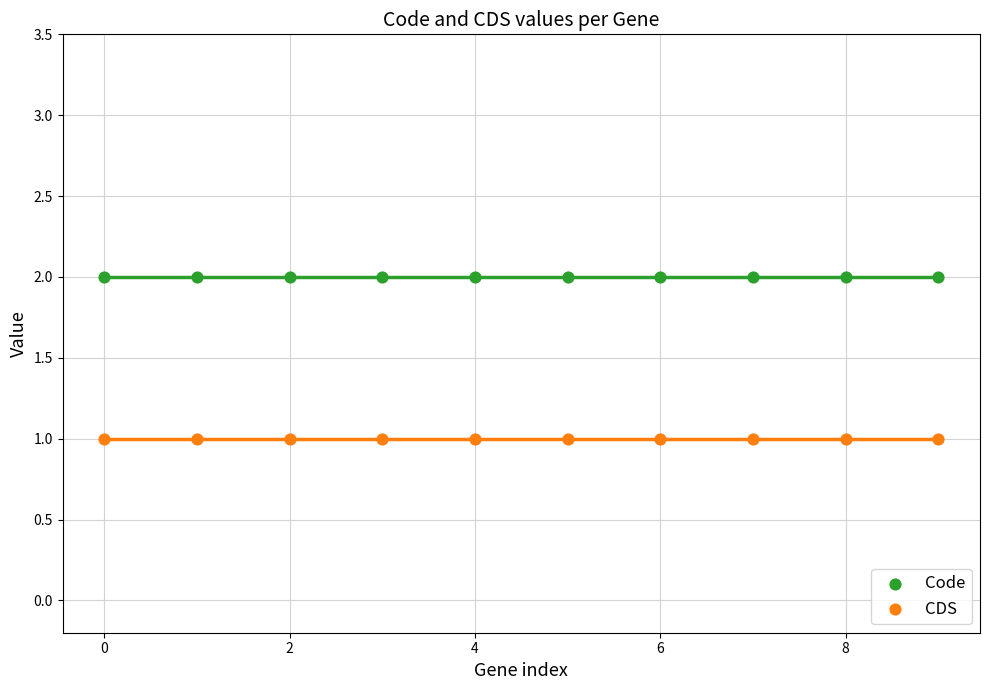

Which series contains the highest Y value?

Code